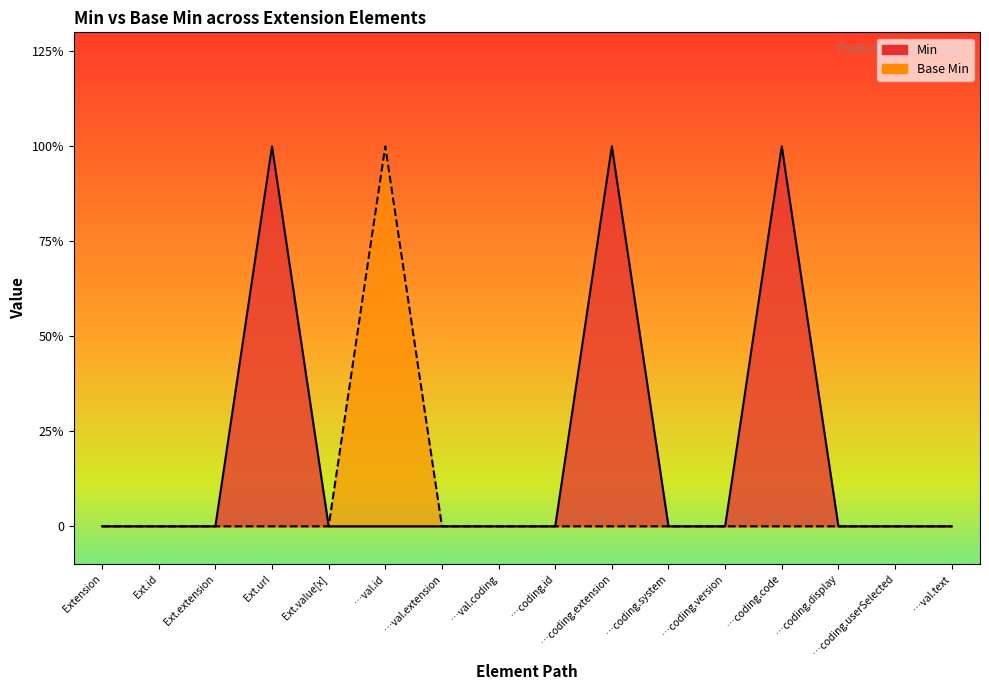

Which has a higher value, …val.coding or Ext.extension?

…val.coding